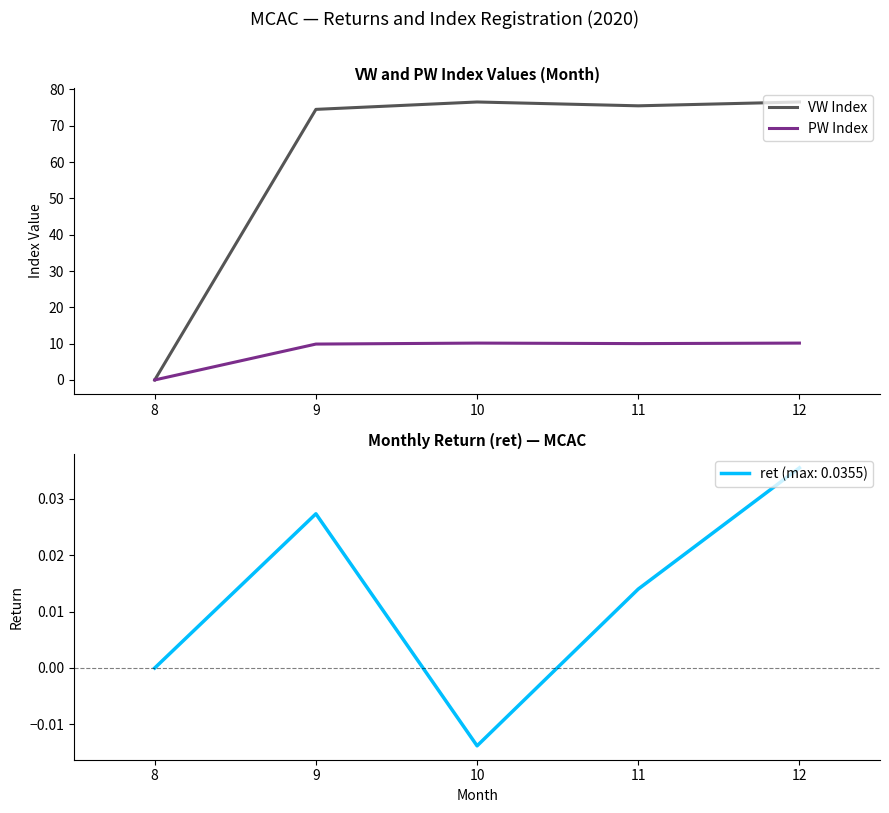

At which label is PW Index closest to 5?

9